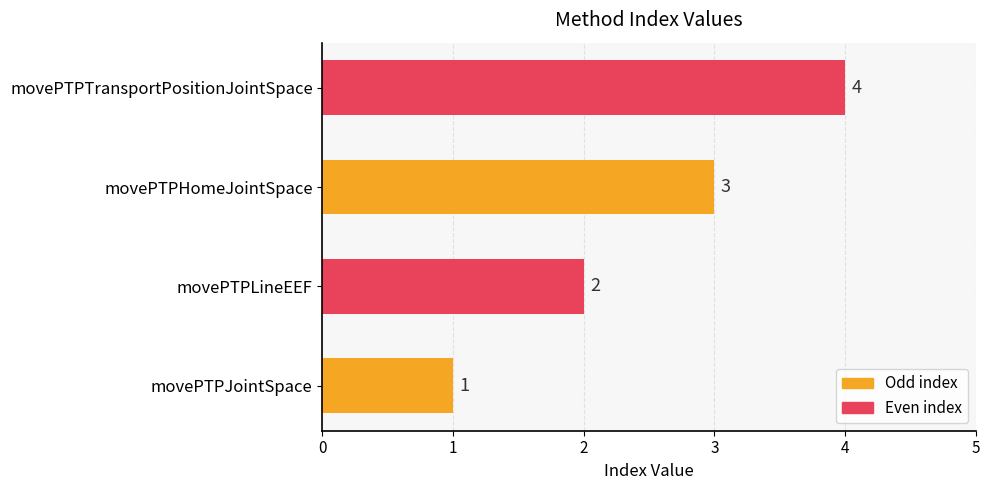

List the labels in order of value, largest first.

movePTPTransportPositionJointSpace, movePTPHomeJointSpace, movePTPLineEEF, movePTPJointSpace